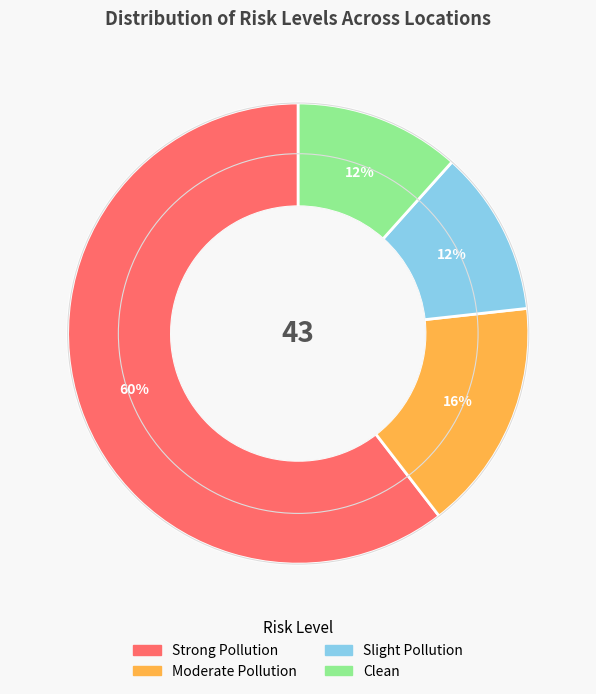

To the nearest percent, what is the average slice percentage?

25%